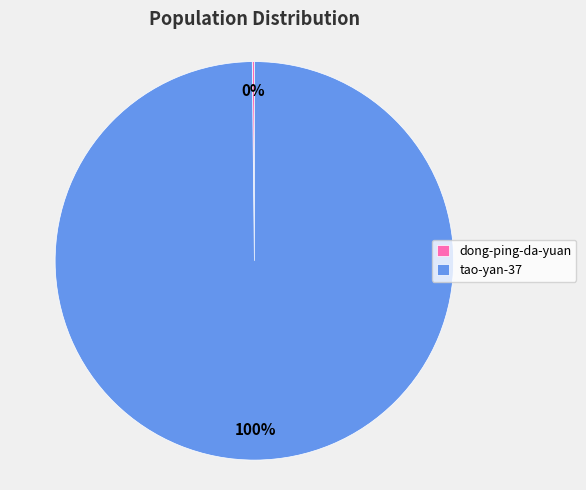

What is the largest slice in the pie chart?

tao-yan-37